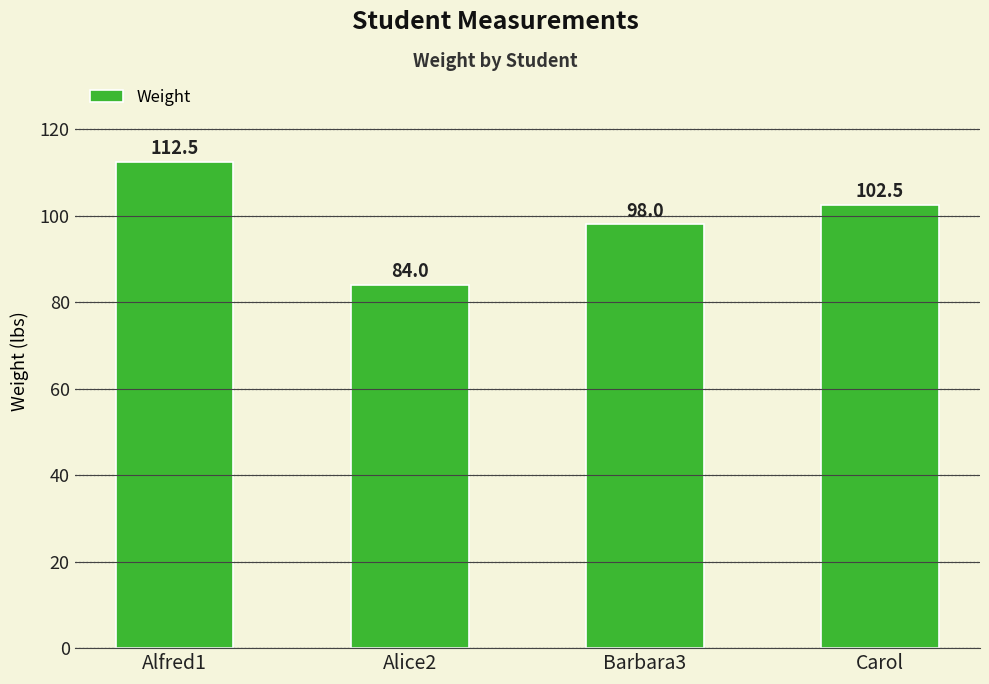

What is the change in value from Alice2 to Barbara3?

+14.0